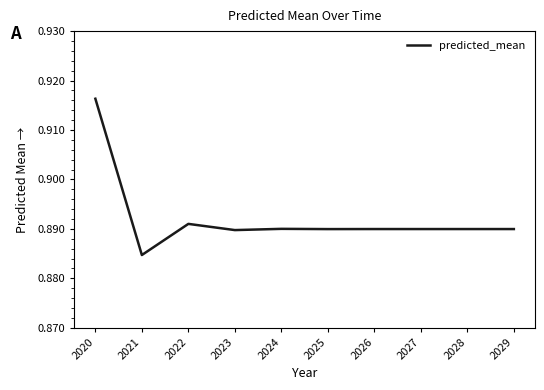

Where is the data nearest to the value 0?

2021